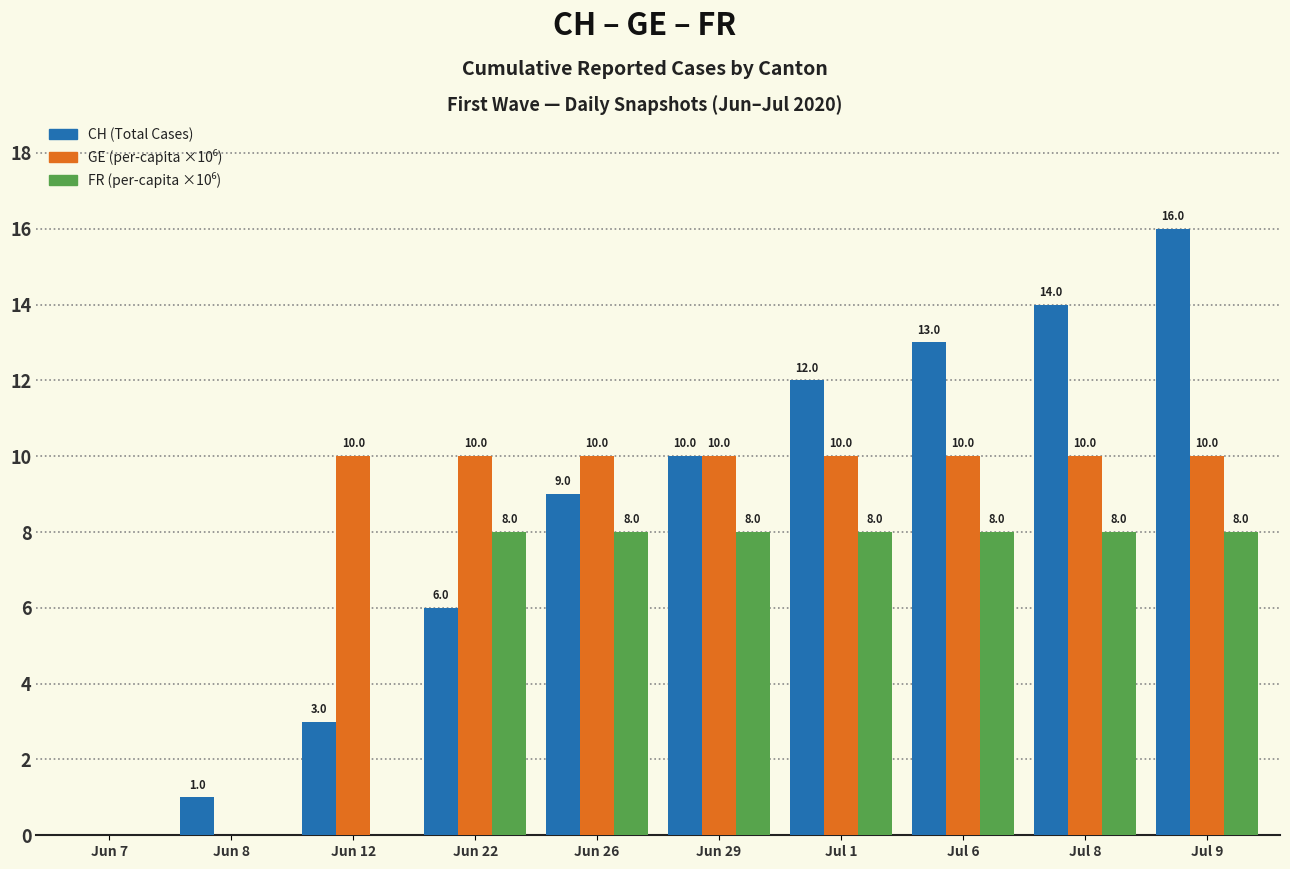

Which label corresponds to the largest value in the chart?

Jul 9